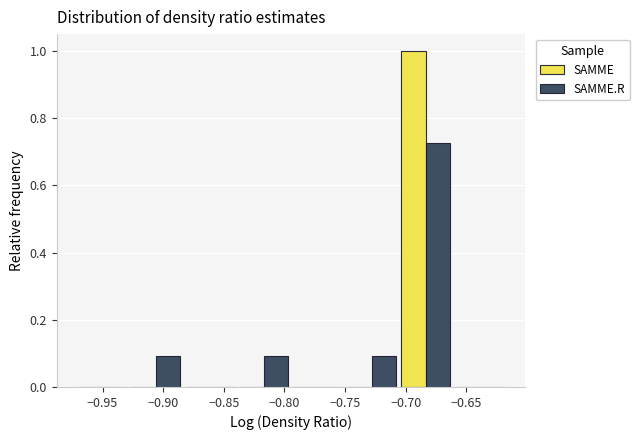

Reading left to right, transcribe this chart: for each range on the x-axis, give the height of each series' bar. Neither the bar edges nor the heights are printed on the chart, so give them approximately, as read against the axes.

-0.975 to -0.930: SAMME=0	SAMME.R=0
-0.930 to -0.885: SAMME=0	SAMME.R=0.10
-0.885 to -0.840: SAMME=0	SAMME.R=0
-0.840 to -0.795: SAMME=0	SAMME.R=0.10
-0.795 to -0.750: SAMME=0	SAMME.R=0
-0.750 to -0.705: SAMME=0	SAMME.R=0.10
-0.705 to -0.660: SAMME=1.00	SAMME.R=0.72
-0.660 to -0.615: SAMME=0	SAMME.R=0